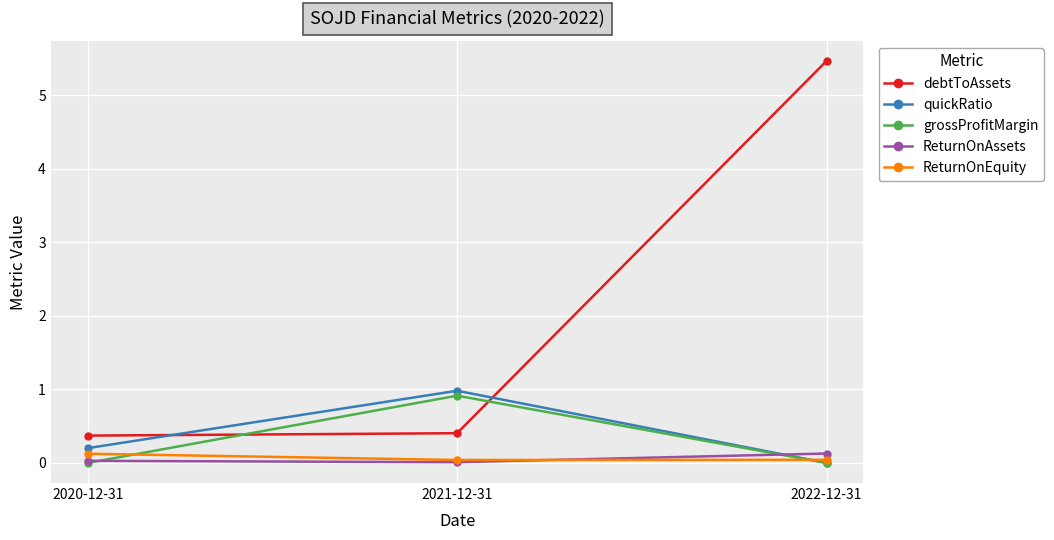

Between 2020-12-31 and 2021-12-31, which series saw the biggest shift?

grossProfitMargin